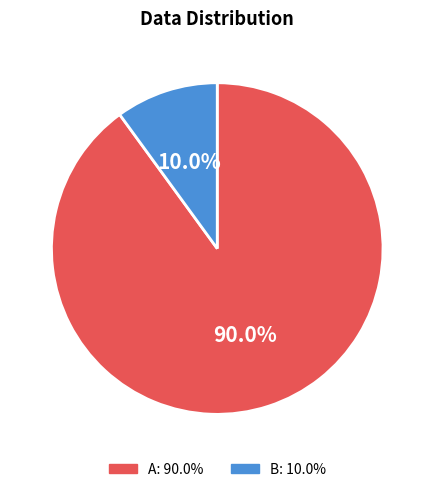

To the nearest percent, what is the average slice percentage?

50%